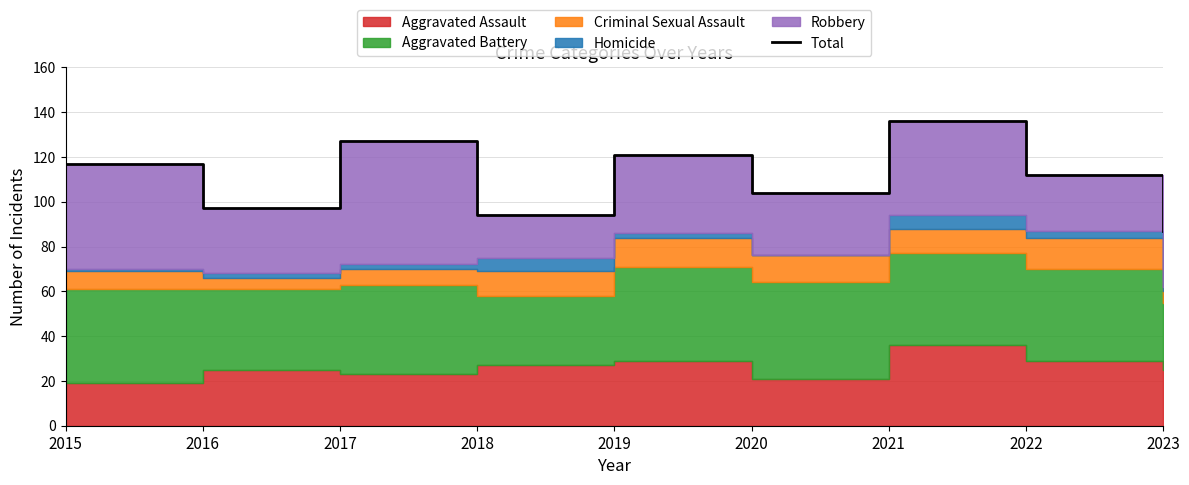

Which has a higher value, 2023 or 2017?

2017